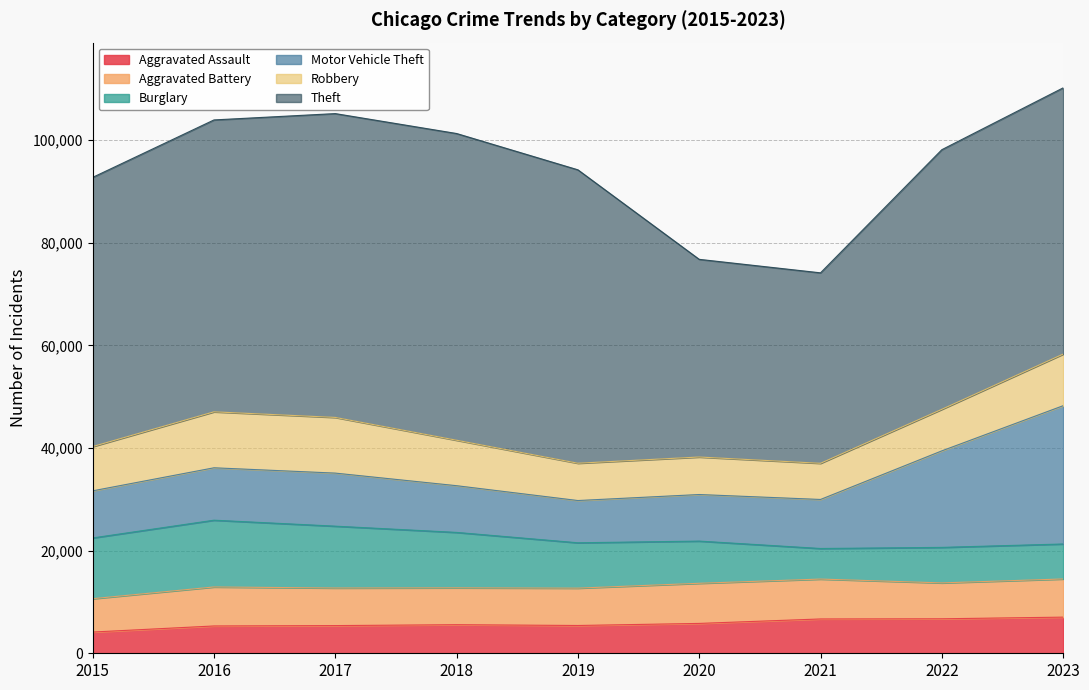

What is the difference between the Burglary values at 2015 and 2023?

5026